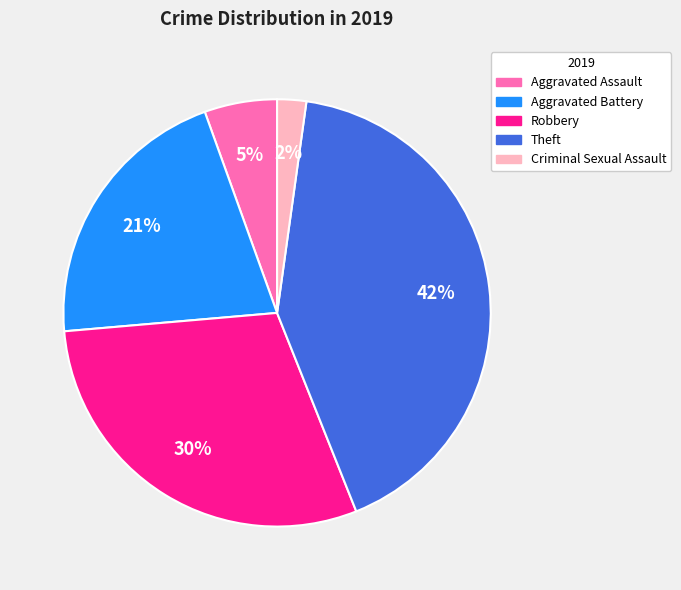

To the nearest percent, what is the combined percentage of Theft and Criminal Sexual Assault?

44%